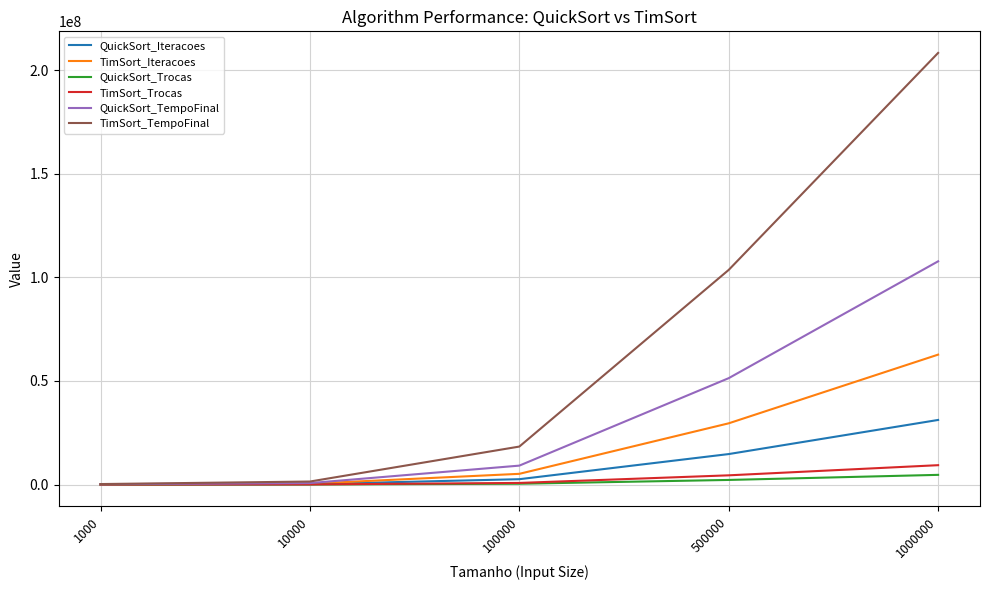

Is the value of TimSort_TempoFinal at 1000 greater than the value of QuickSort_TempoFinal at 100000?

No